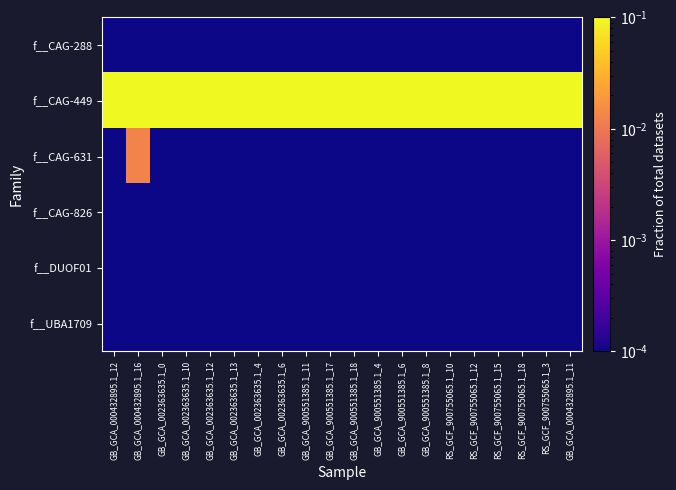

Which has a higher value, GB_GCA_000432895.1_12 or GB_GCA_002363635.1_0?

GB_GCA_000432895.1_12